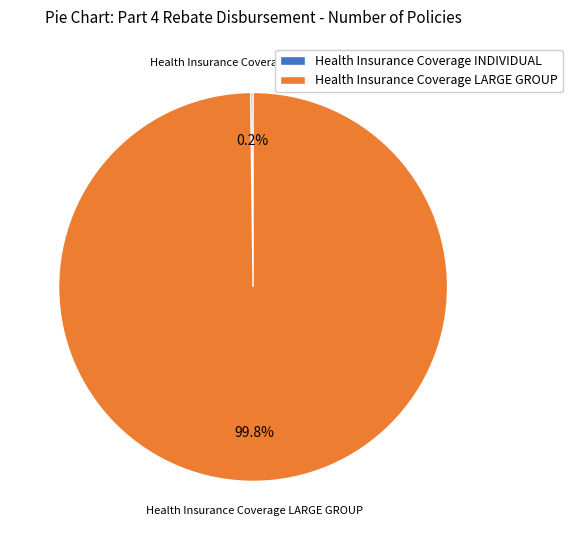

To the nearest percent, what is the difference between the largest and smallest slice percentages?

100%